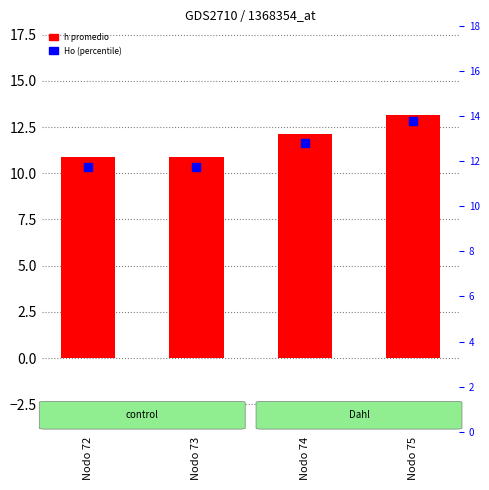

What is the total value across all series at Nodo 72?

22.6